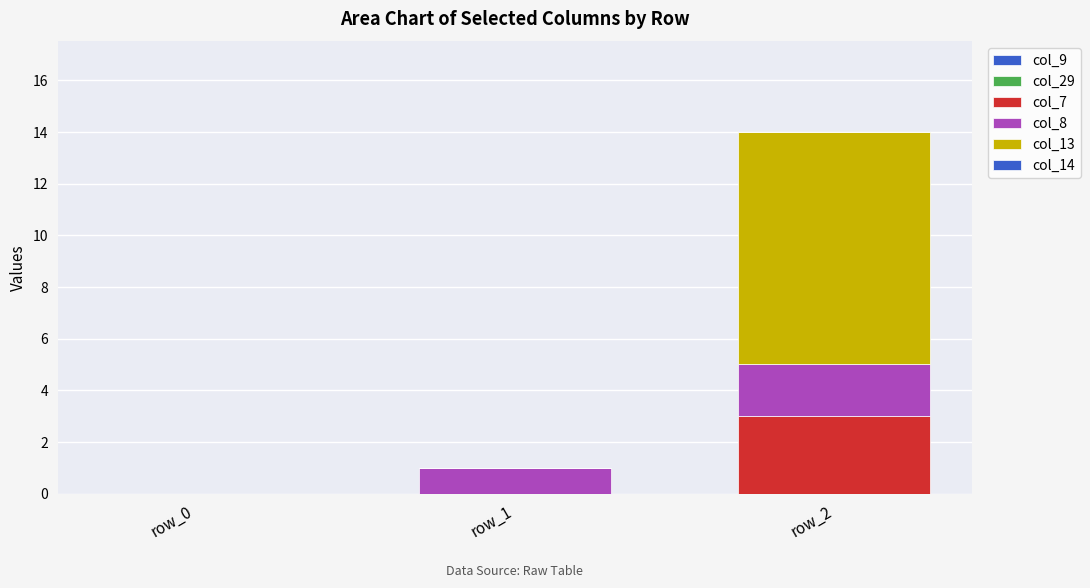

How many categories are shown in the chart?

3